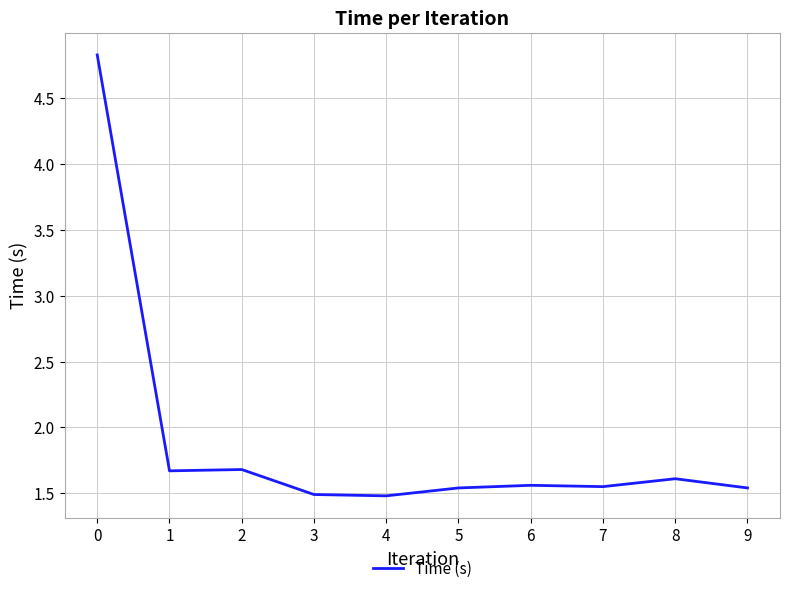

The chart shows a value of 3.0 at 2. True or false?

False